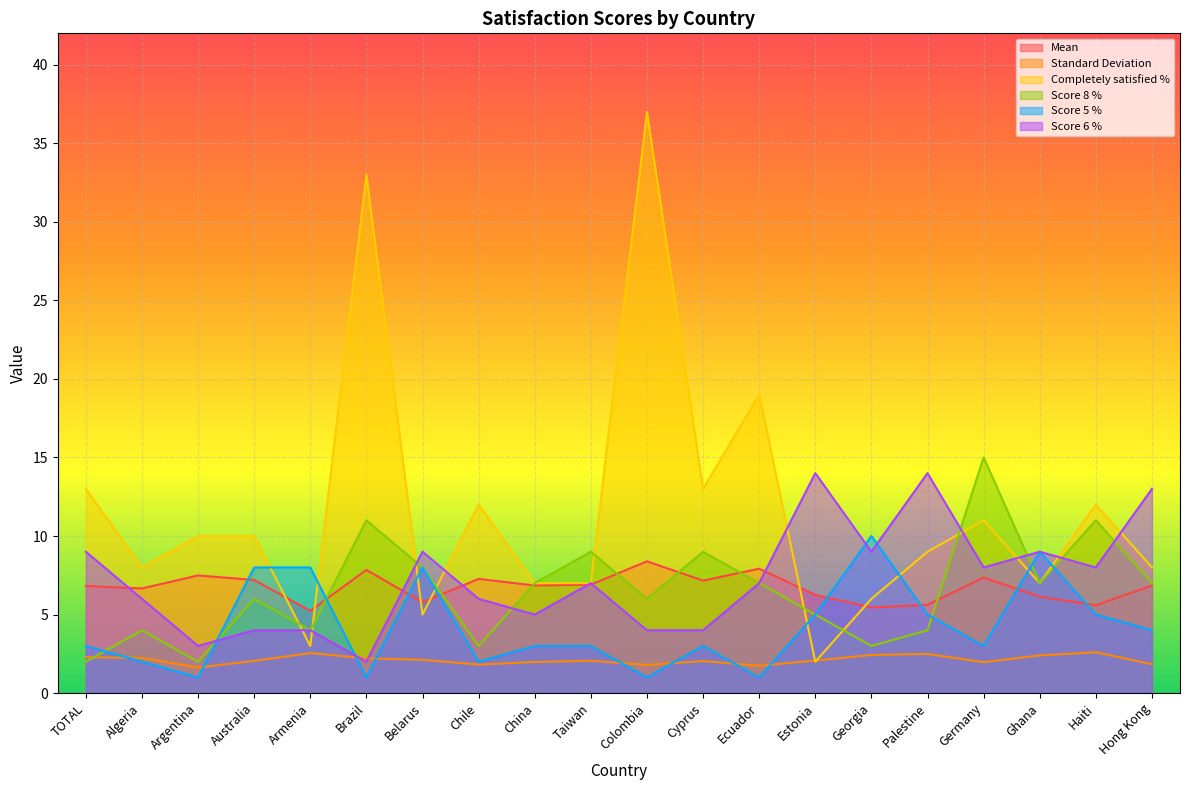

What are all the series names shown in the legend?

Mean, Standard Deviation, Completely satisfied %, Score 8 %, Score 5 %, Score 6 %